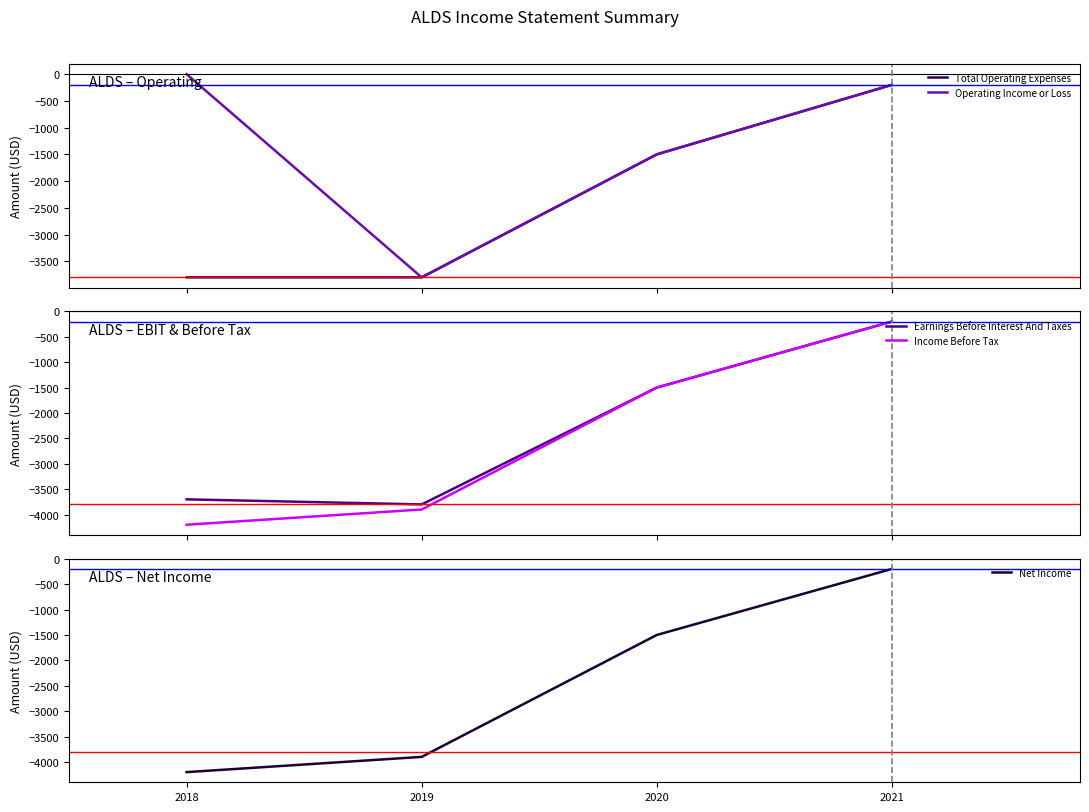

True or false: Net Income and Income Before Tax intersect in this chart.

False